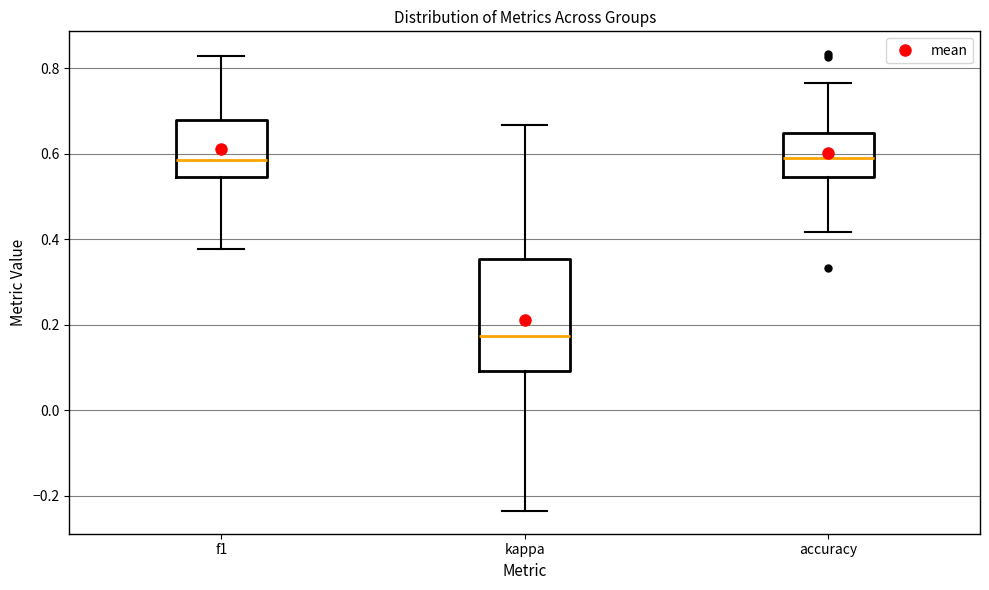

Comparing the boxes themselves (not the whiskers), which one is the tallest?

kappa